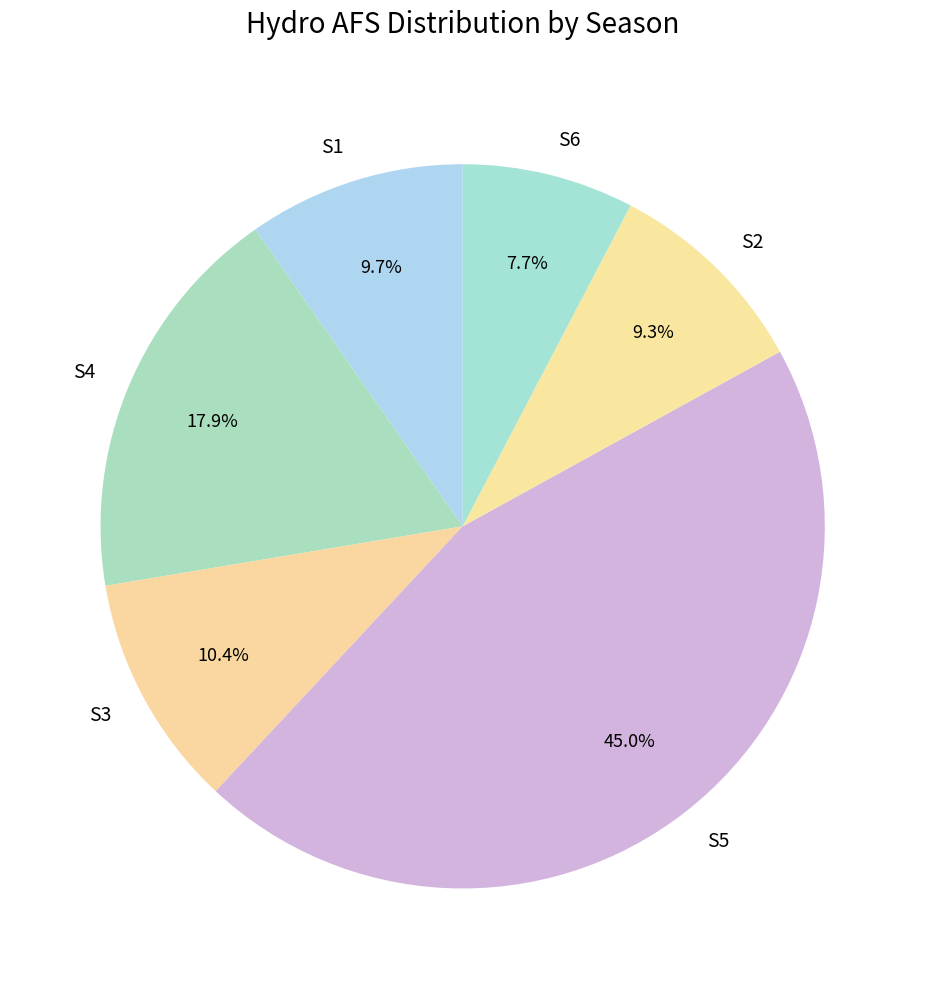

Which category has the biggest portion of the pie?

S5